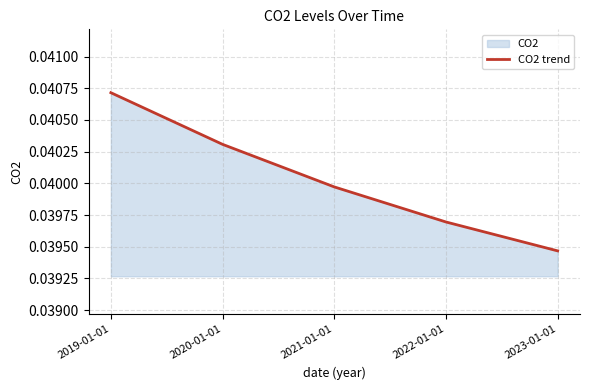

How many distinct data groups are displayed?

1